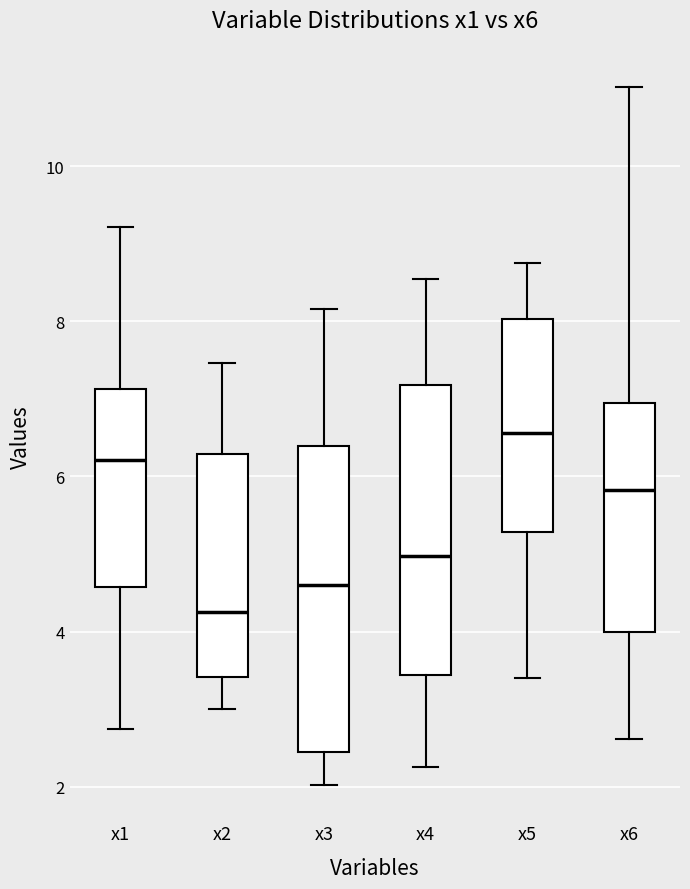

Which box is the tallest, from its lower edge to its upper edge?

x3